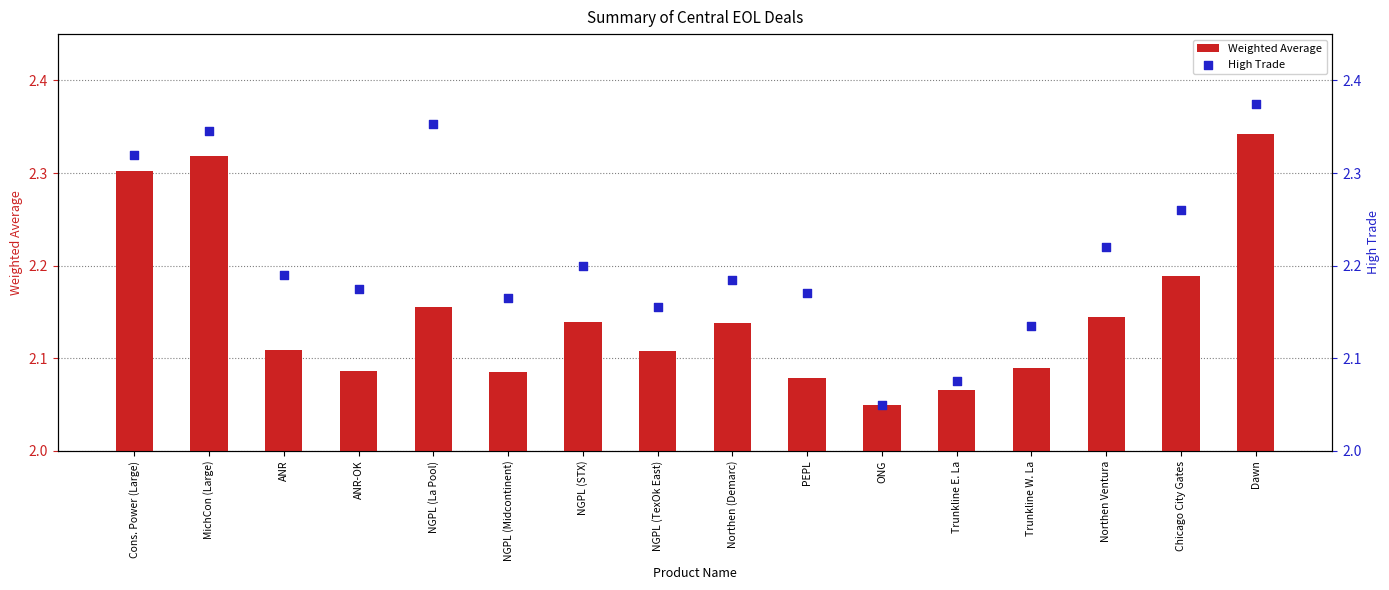

Which series has the largest Y range (max minus min)?

High Trade